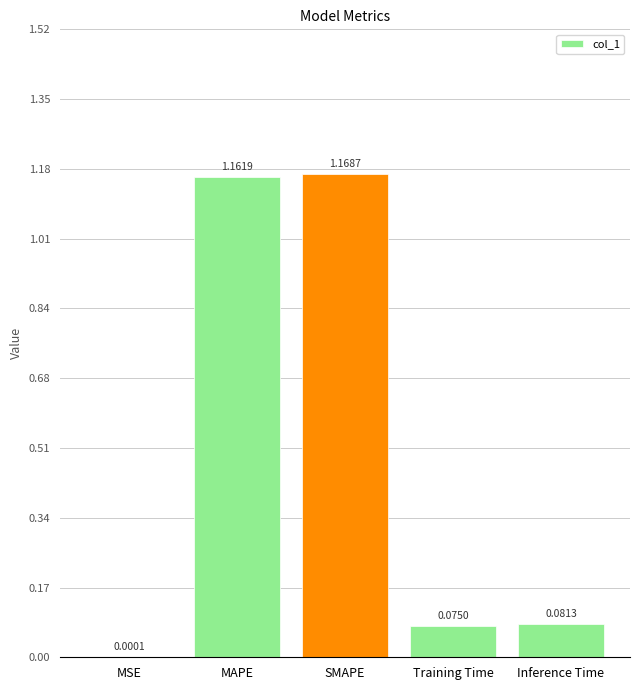

At which label is the value closest to 0?

MSE